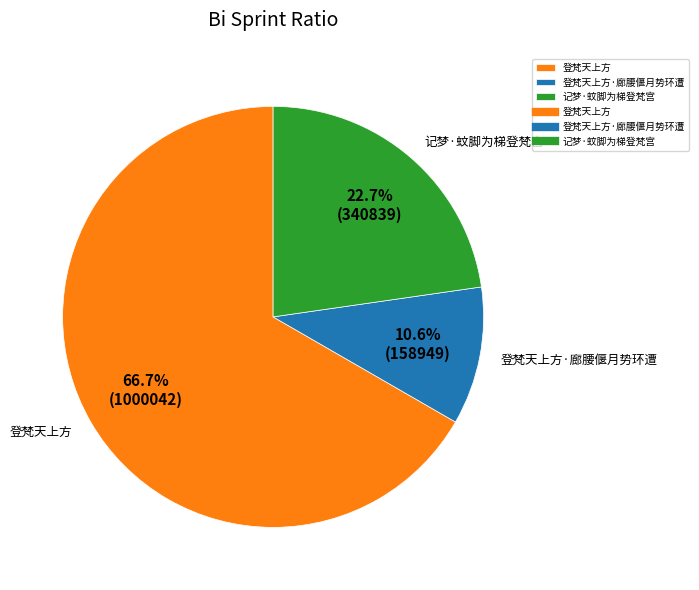

To the nearest percent, what is the difference between the largest and smallest slice percentages?

56%